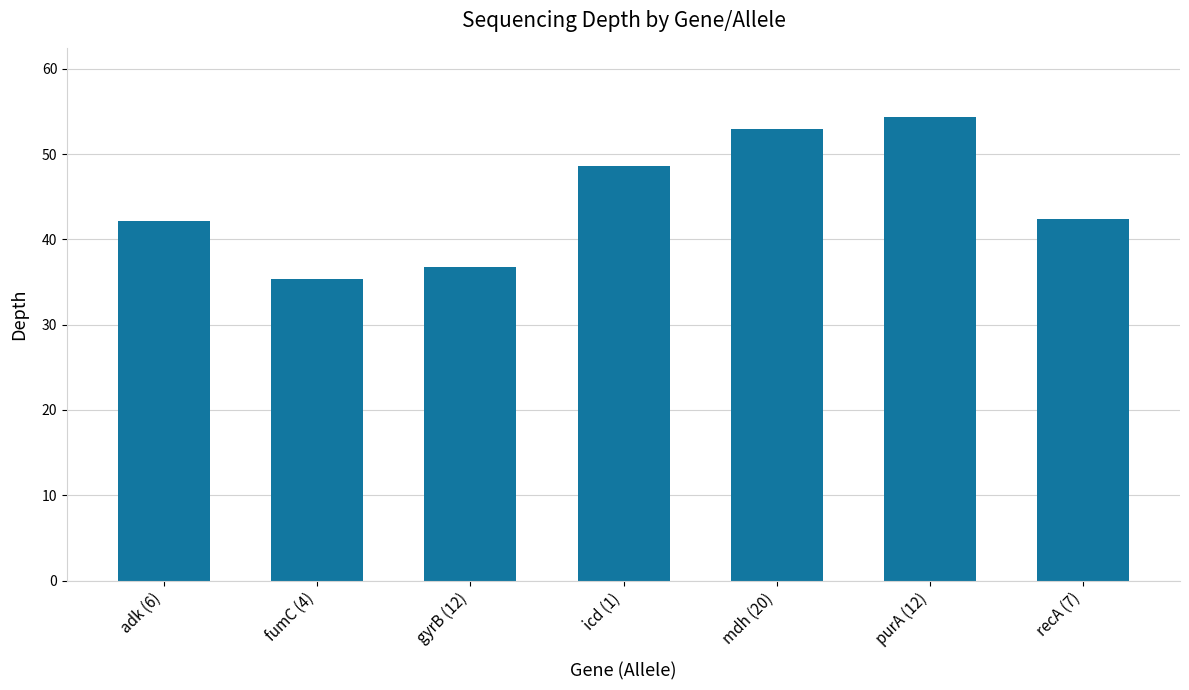

Read the value at adk (6).

42.1